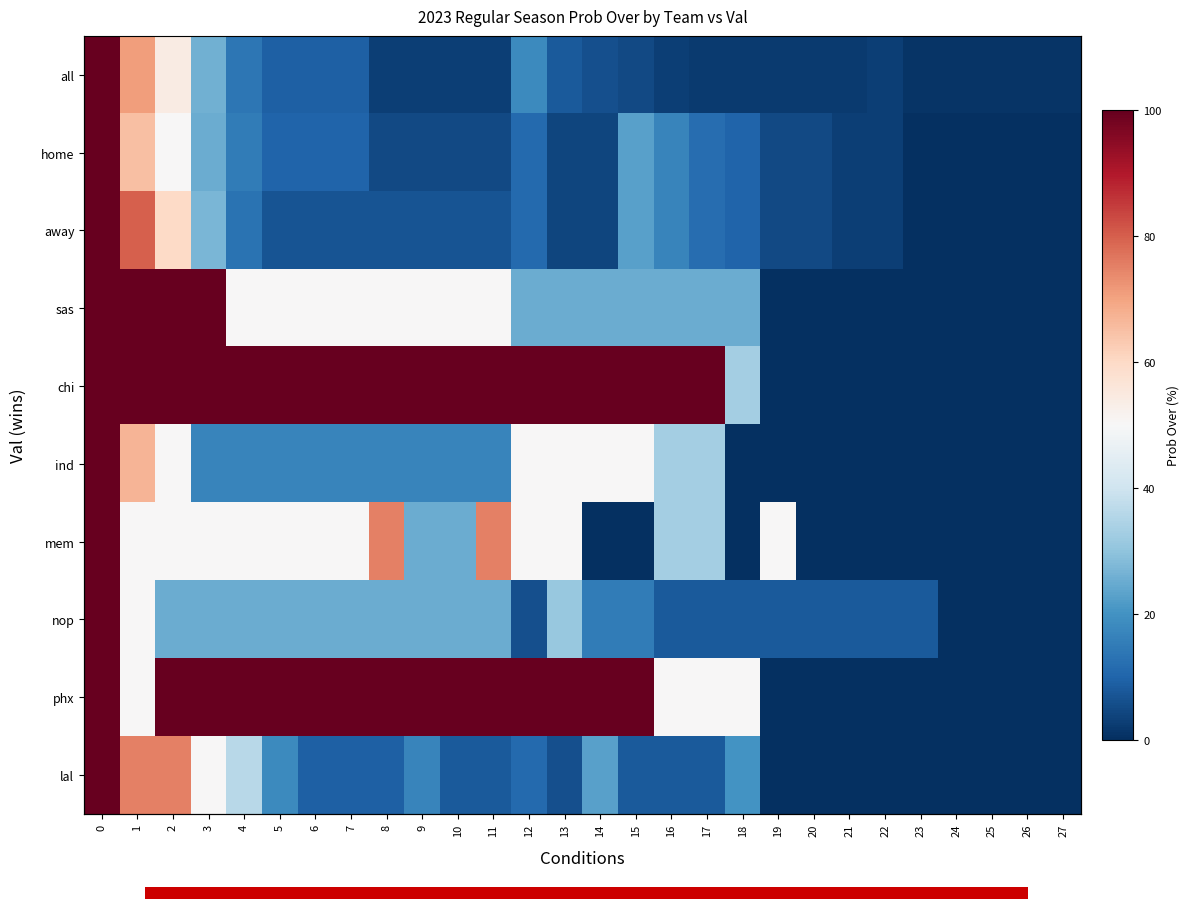

Which has a higher value, 14 or 23?

14